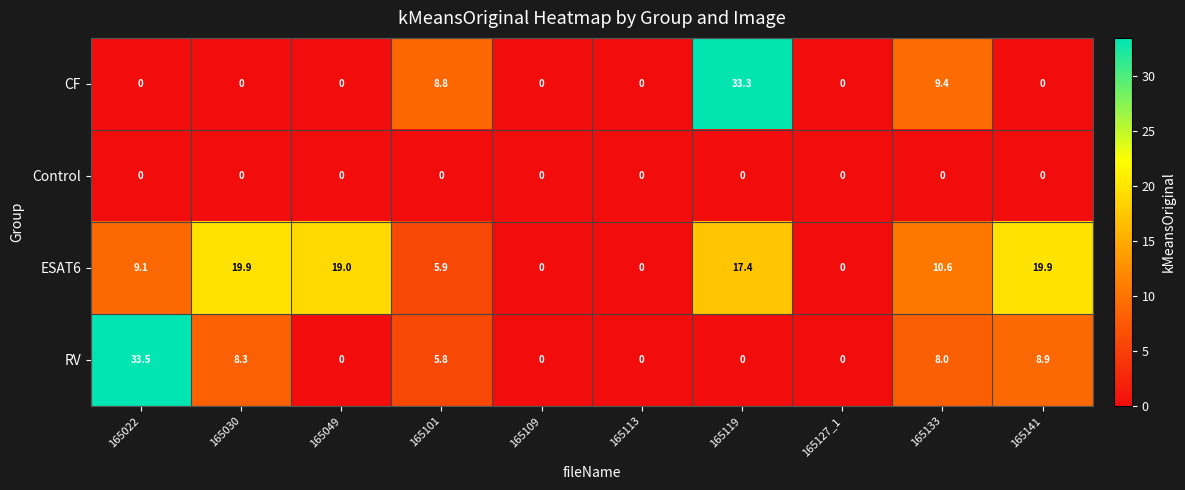

What is the difference between the highest and lowest values at 165022?

33.5